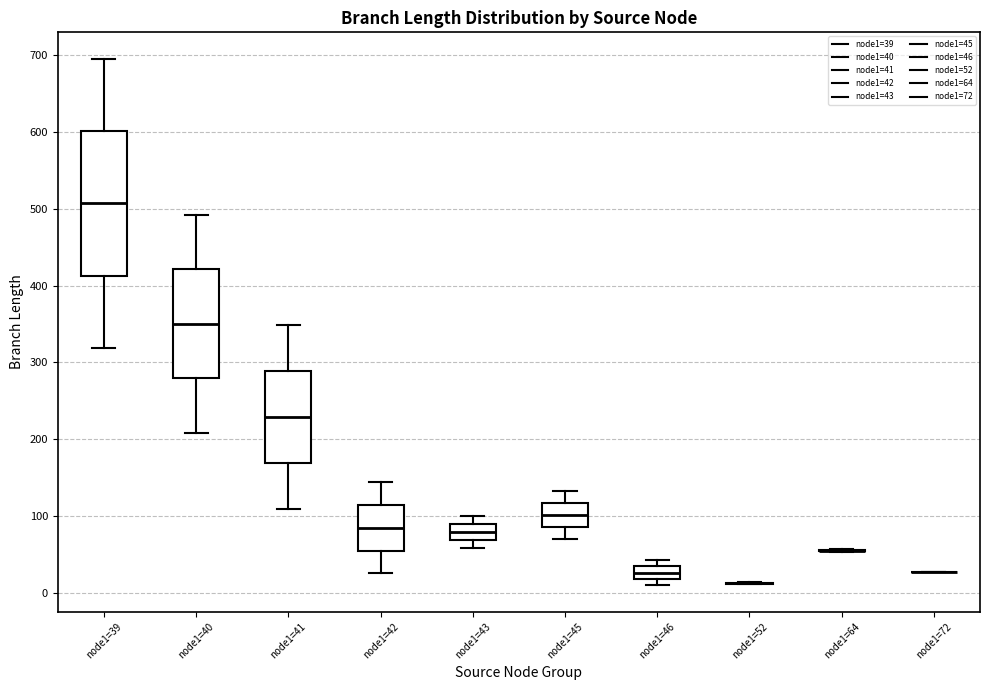

Which box is the tallest, from its lower edge to its upper edge?

node1=39